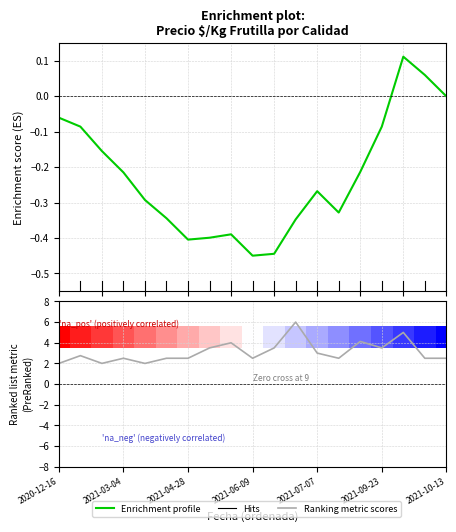

True or false: Ranking metric scores and Enrichment profile cross at least once.

False